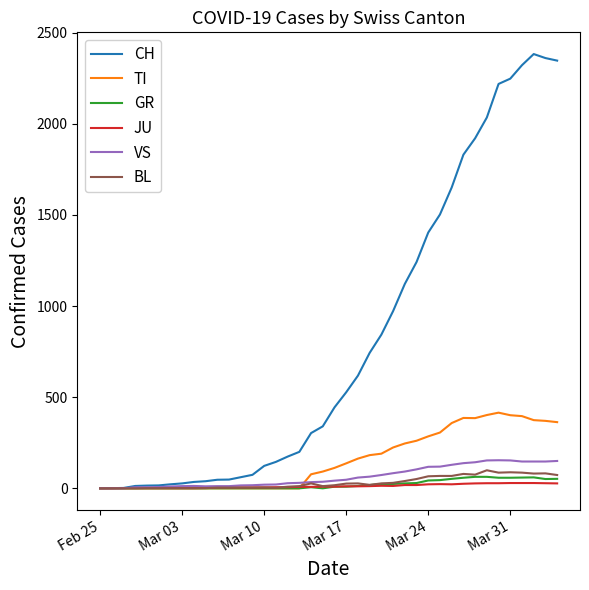

Which series has the largest total across all categories?

CH